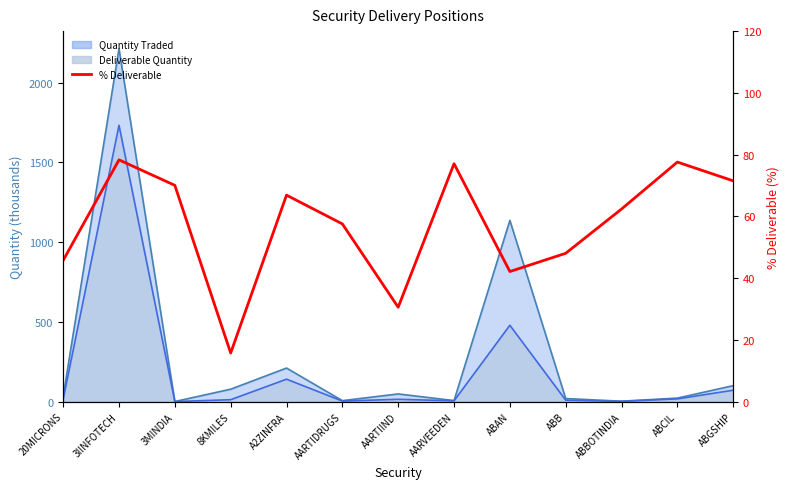

What is the label of the 2nd point from the right?

ABCIL